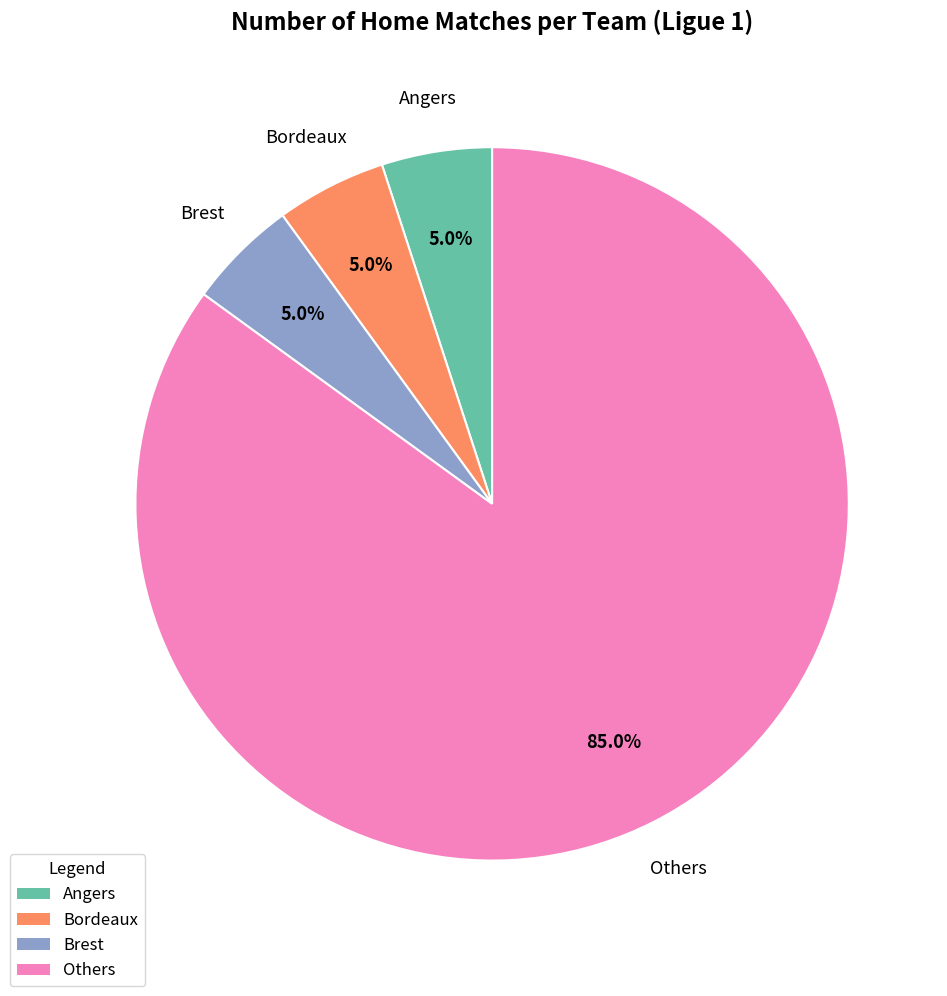

Is there any slice that represents more than half of the pie?

Yes